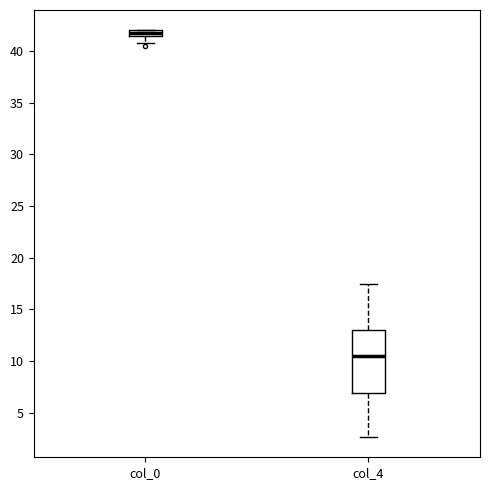

Comparing the boxes themselves (not the whiskers), which one is the tallest?

col_4